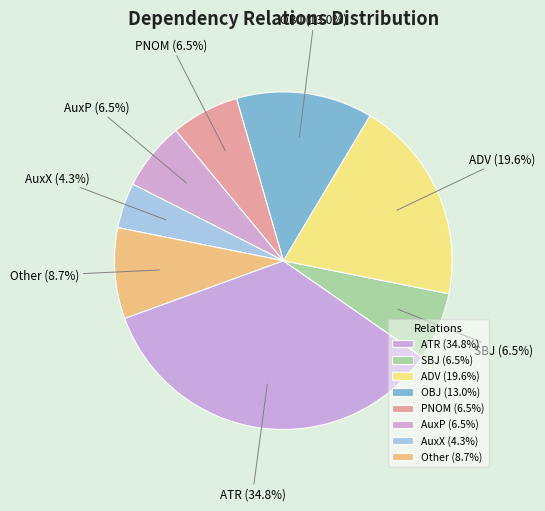

Between AuxX and OBJ, which is larger?

OBJ